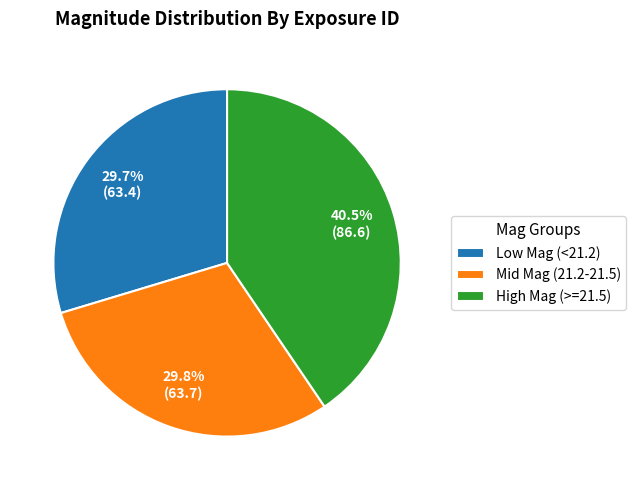

To the nearest percent, what is the average slice percentage?

33%